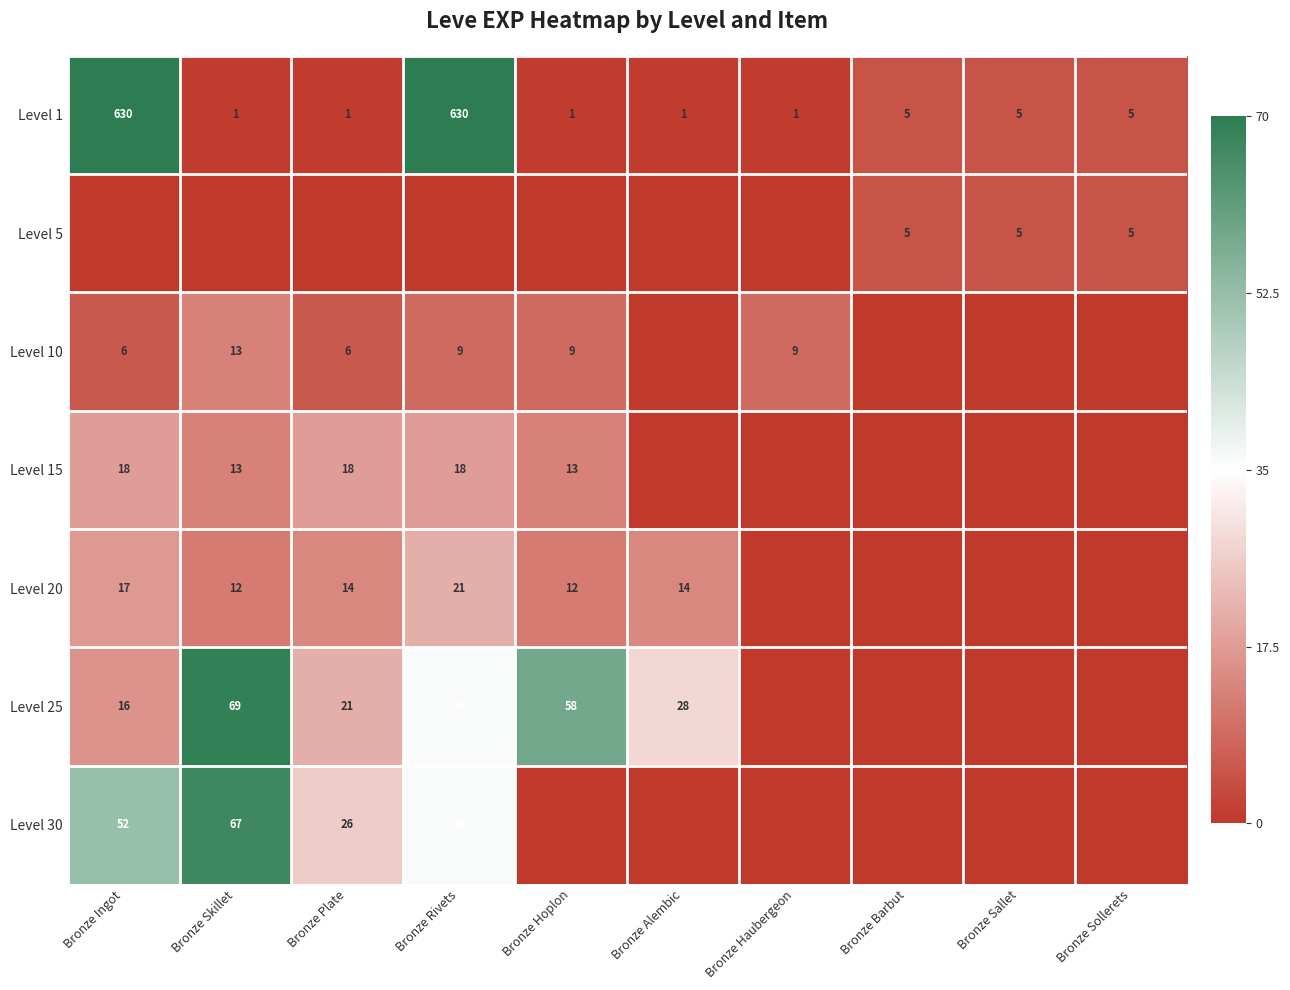

What is the total value across all series at Bronze Sollerets?

10